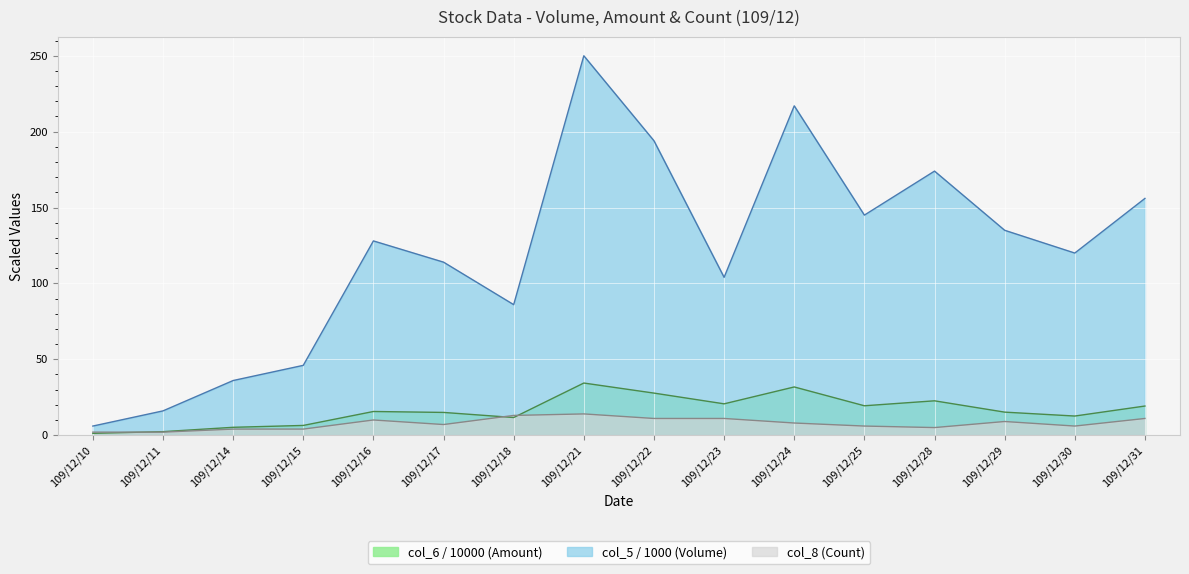

Which series has the largest range (max minus min)?

col_5 / 1000 (Volume)